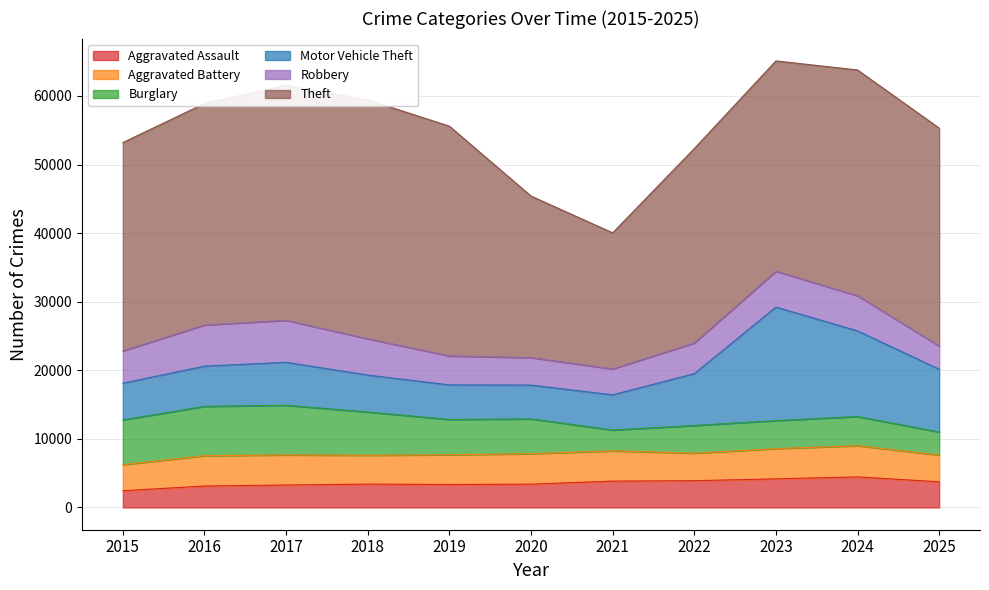

Reading right to left, extract all data points from this chart.

Aggravated Assault: 2025=3736	2024=4446	2023=4164	2022=3893	2021=3835	2020=3391	2019=3337	2018=3397	2017=3269	2016=3115	2015=2432
Aggravated Battery: 2025=3895	2024=4551	2023=4409	2022=4014	2021=4417	2020=4440	2019=4343	2018=4204	2017=4388	2016=4419	2015=3803
Burglary: 2025=3361	2024=4252	2023=4085	2022=4039	2021=3030	2020=5074	2019=5141	2018=6306	2017=7235	2016=7194	2015=6519
Motor Vehicle Theft: 2025=9155	2024=12492	2023=16557	2022=7559	2021=5131	2020=4930	2019=5045	2018=5391	2017=6268	2016=5872	2015=5364
Robbery: 2025=3385	2024=5123	2023=5217	2022=4471	2021=3781	2020=4002	2019=4220	2018=5294	2017=6121	2016=6001	2015=4699
Theft: 2025=31775	2024=32924	2023=30679	2022=28355	2021=19845	2020=23564	2019=33507	2018=34841	2017=34289	2016=32296	2015=30389